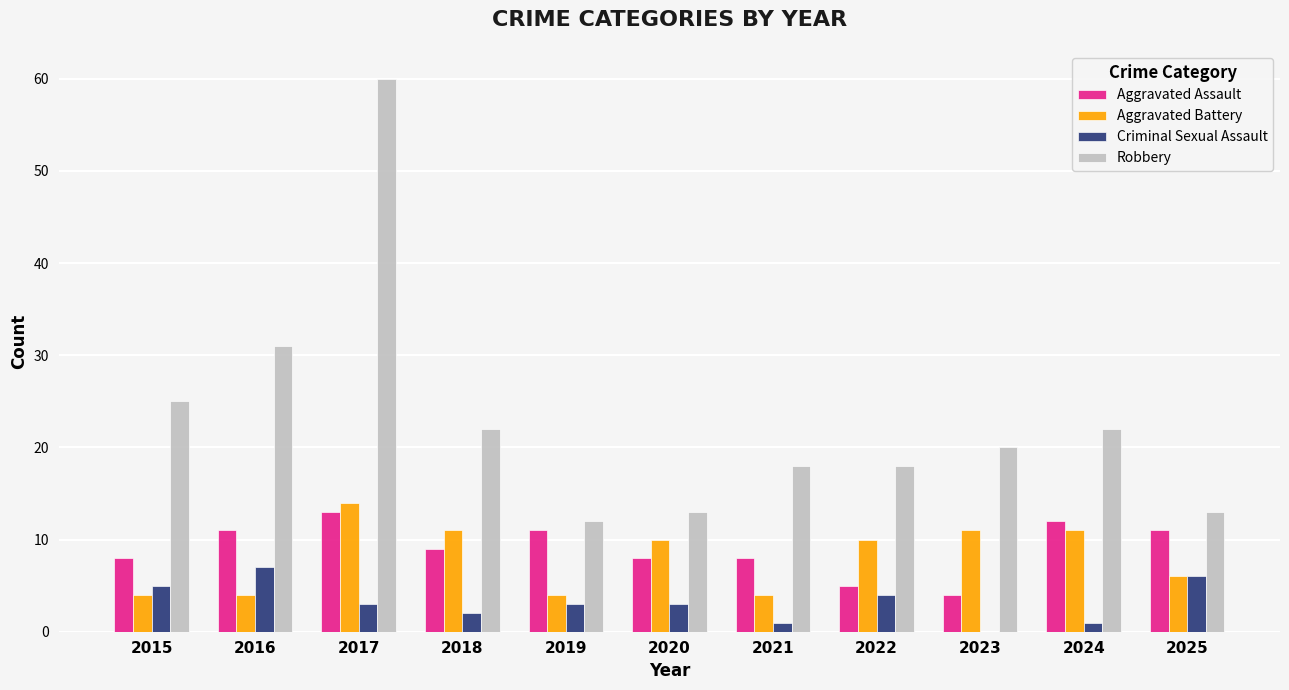

What is the maximum value shown in the chart?

60